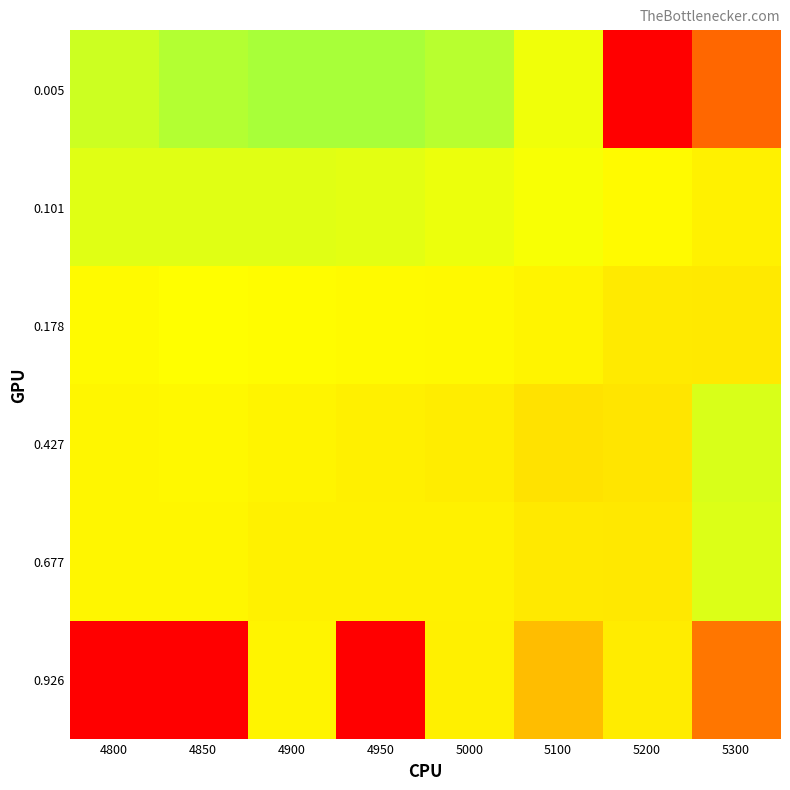

Reading left to right, list all the values displayed in this chart.

0.005: 4800=0.2	4850=0.2	4900=0.2	4950=0.2	5000=0.2	5100=0.2	5200=1.0	5300=0.7
0.101: 4800=0.2	4850=0.2	4900=0.2	4950=0.2	5000=0.2	5100=0.2	5200=0.3	5300=0.3
0.178: 4800=0.3	4850=0.3	4900=0.3	4950=0.3	5000=0.3	5100=0.3	5200=0.3	5300=0.3
0.427: 4800=0.3	4850=0.3	4900=0.3	4950=0.3	5000=0.3	5100=0.3	5200=0.3	5300=0.2
0.677: 4800=0.3	4850=0.3	4900=0.3	4950=0.3	5000=0.3	5100=0.3	5200=0.3	5300=0.2
0.926: 4800=1.0	4850=1.0	4900=0.3	4950=1.0	5000=0.3	5100=0.4	5200=0.3	5300=0.6